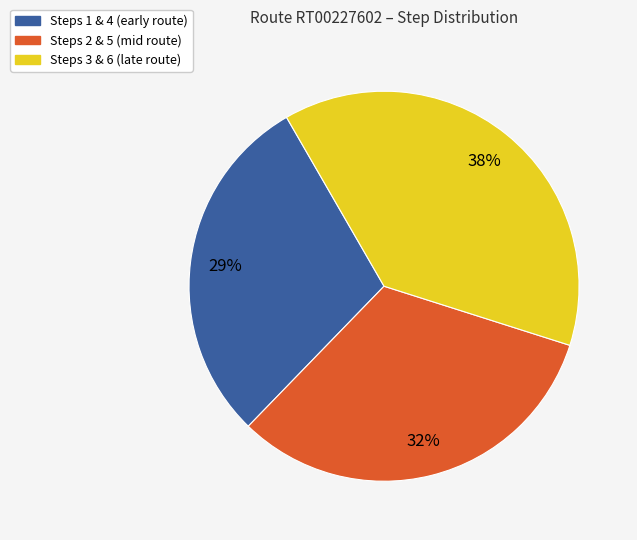

Is there any slice that represents more than half of the pie?

No